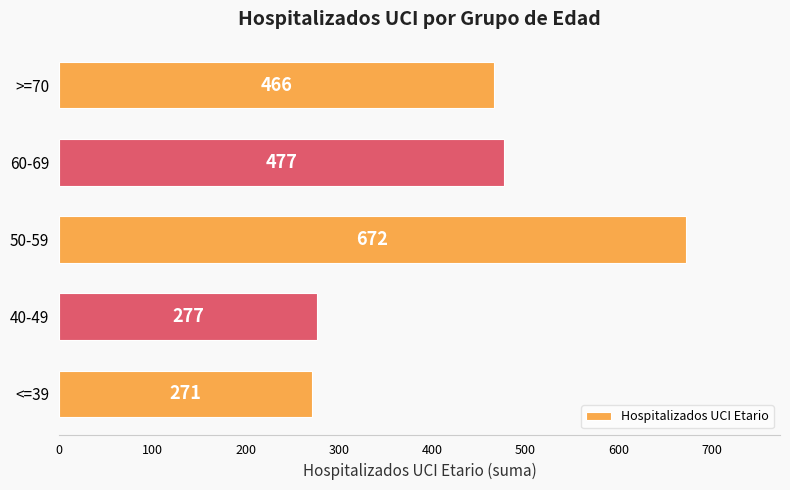

Does the chart contain stacked bars?

No